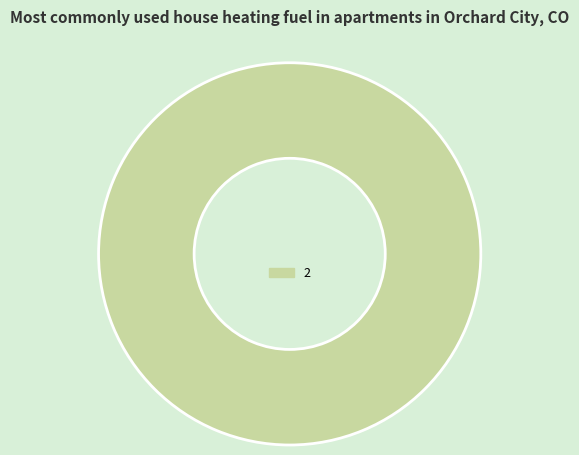

Is it true that 2 is 91% of the pie?

False